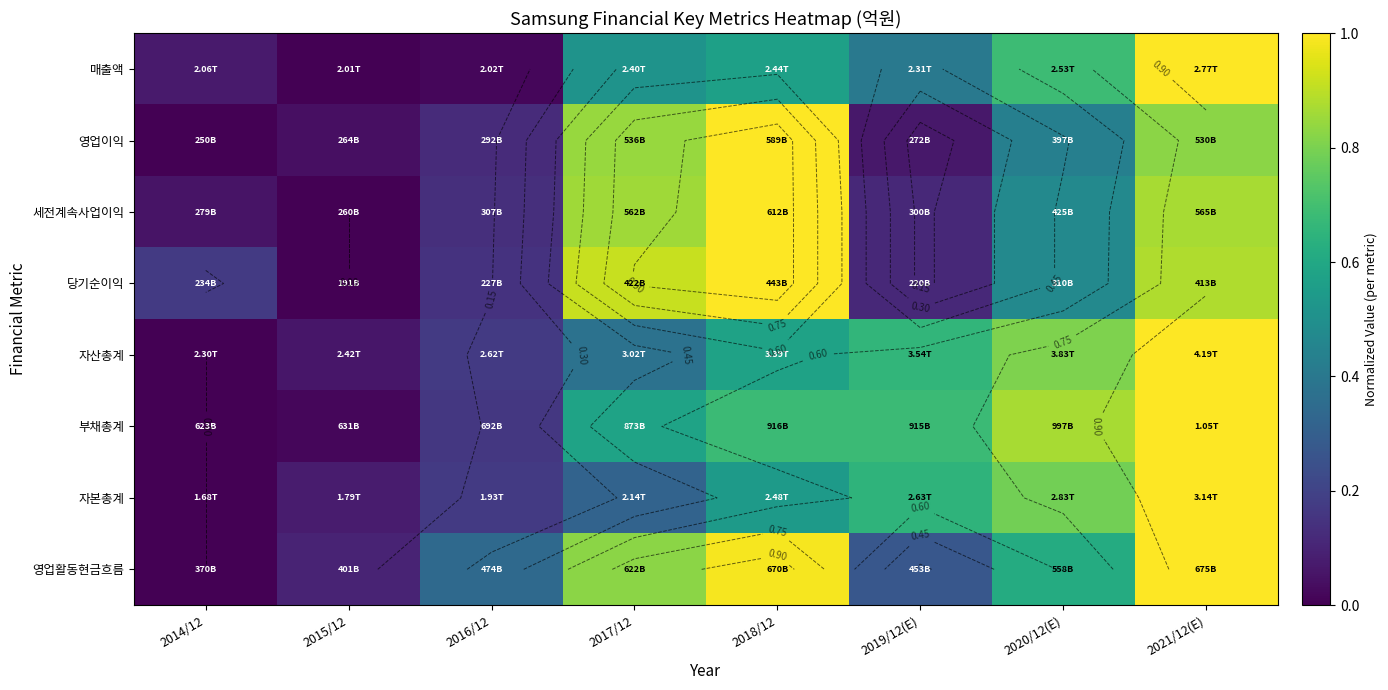

What is the highest value of the 부채총계 series?

1.0